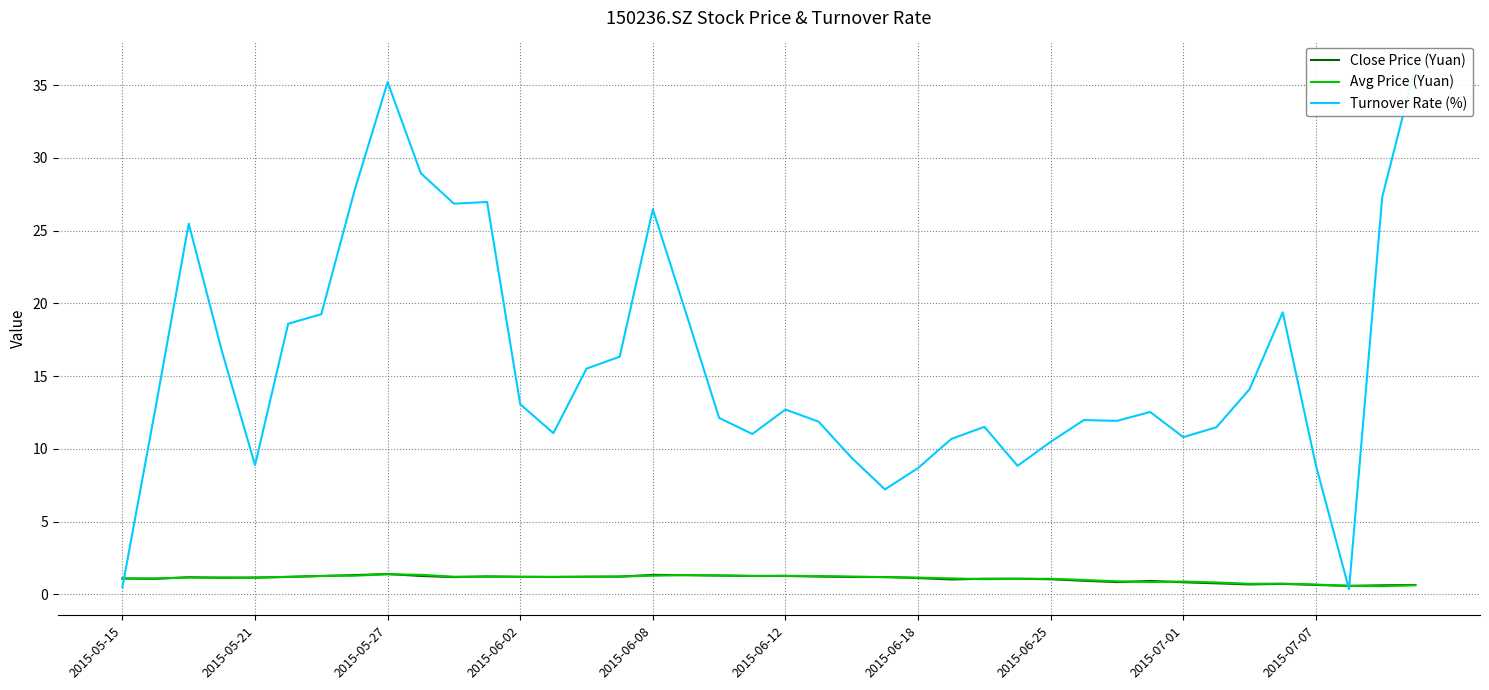

How many lines are shown in the chart?

3